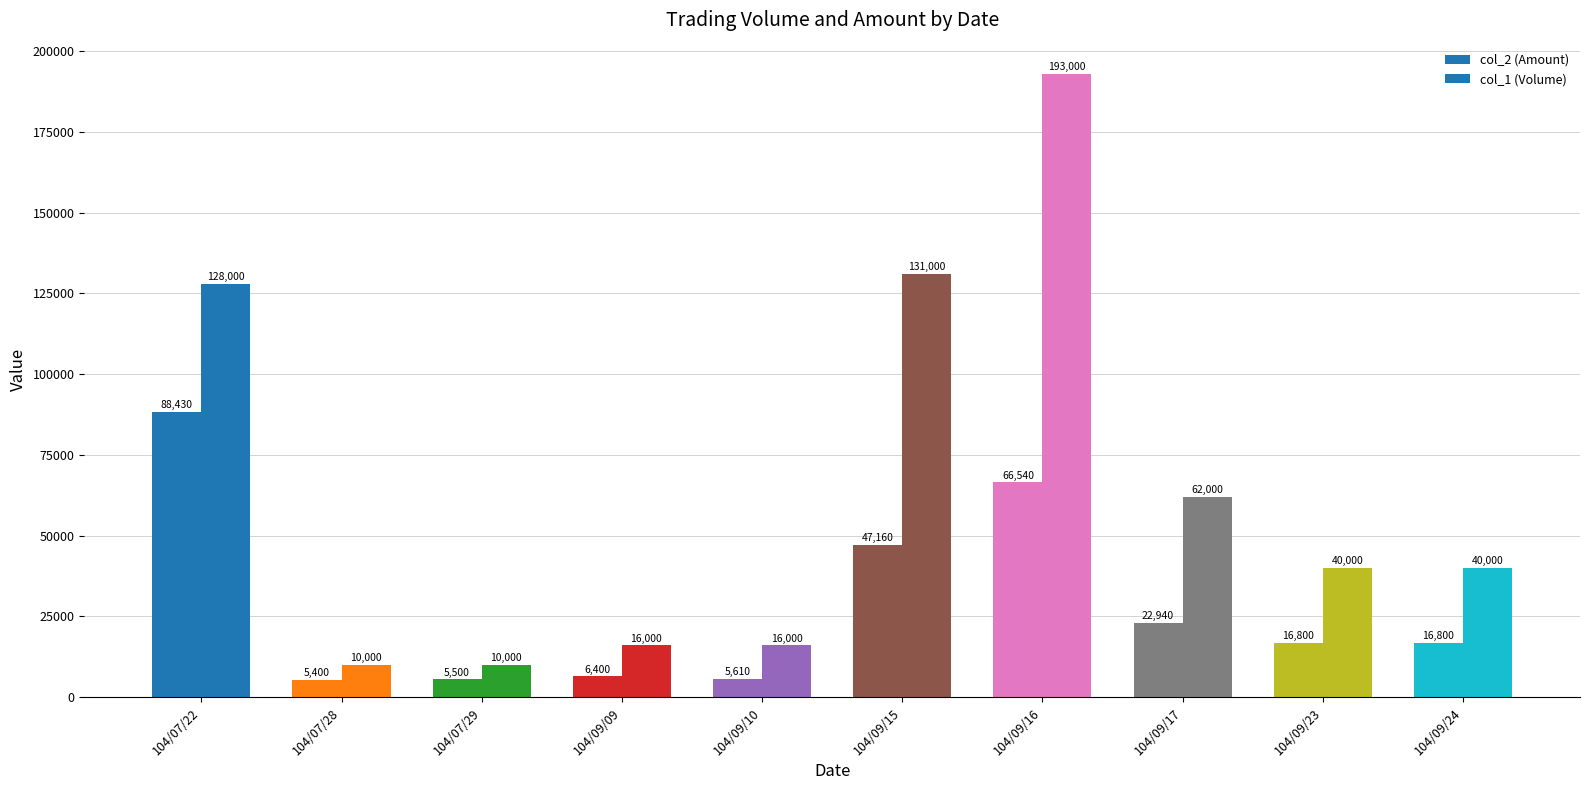

The col_2 (Amount) series shows 6400 at 104/09/09. True or false?

True